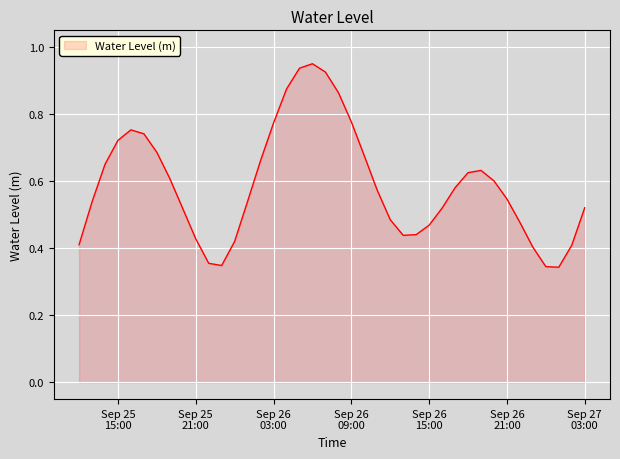

Does the chart have visible grid lines?

Yes